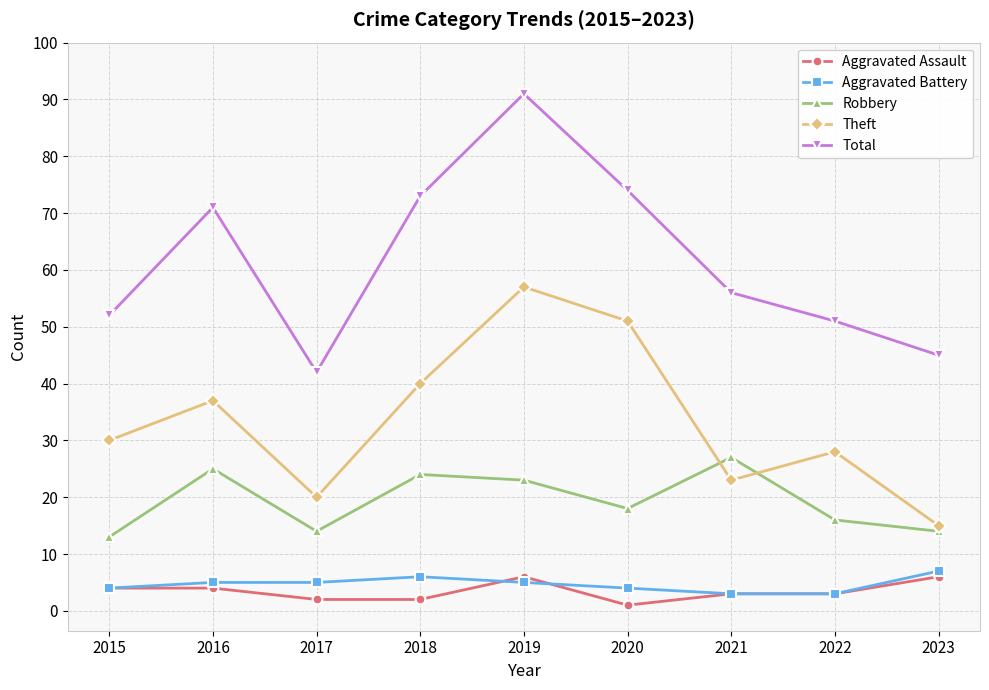

Which series has the widest spread of values?

Total